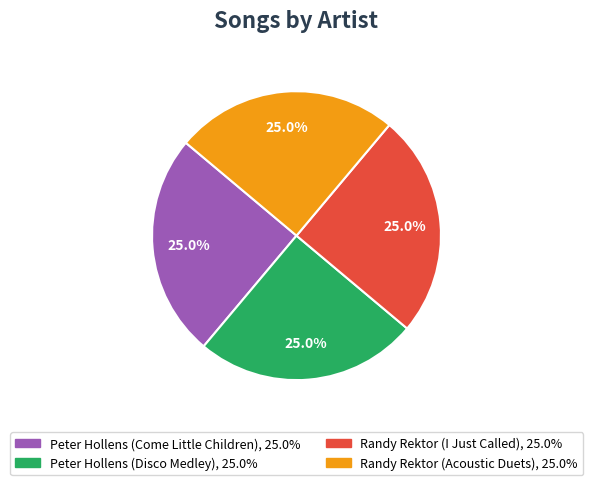

Is there any slice that represents more than half of the pie?

No